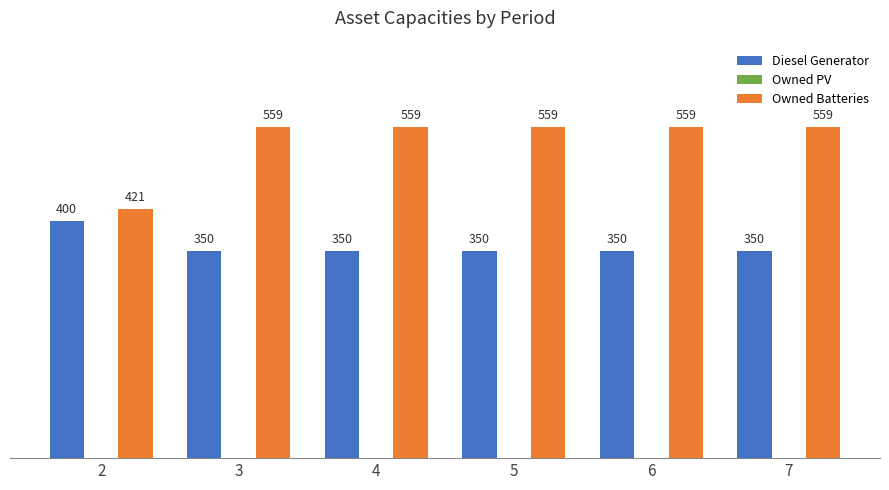

Rank the series by their average value, from highest to lowest.

Owned Batteries, Diesel Generator